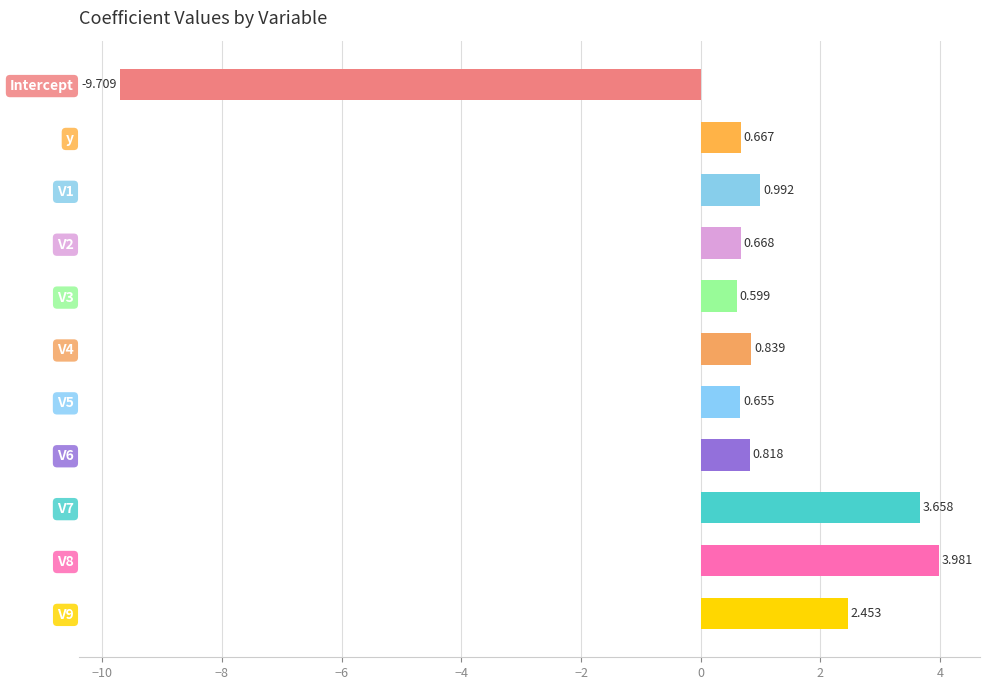

Rank the categories by value from highest to lowest.

V8, V7, V9, V1, V4, V6, V2, y, V5, V3, Intercept